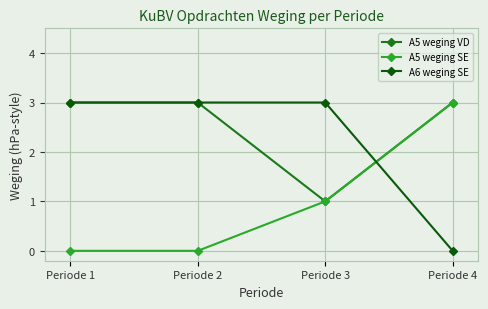

How many data points in A5 weging SE are less than 1?

2